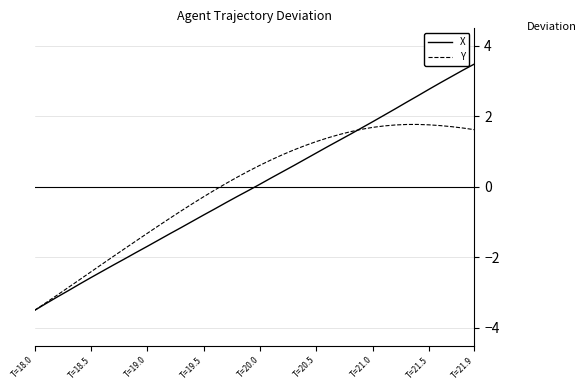

Rank the series by their maximum value, from lowest to highest.

Y, X